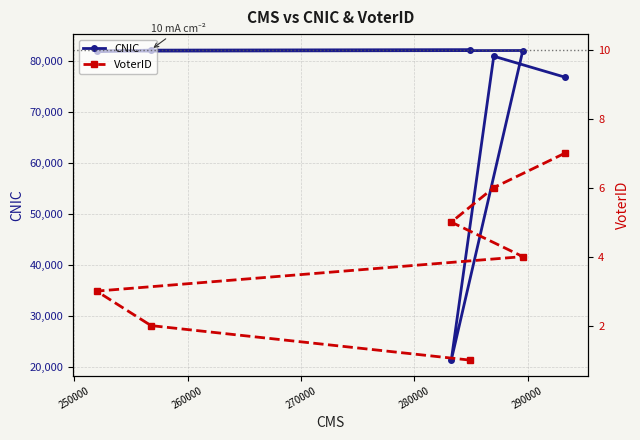

True or false: VoterID and CNIC intersect in this chart.

False